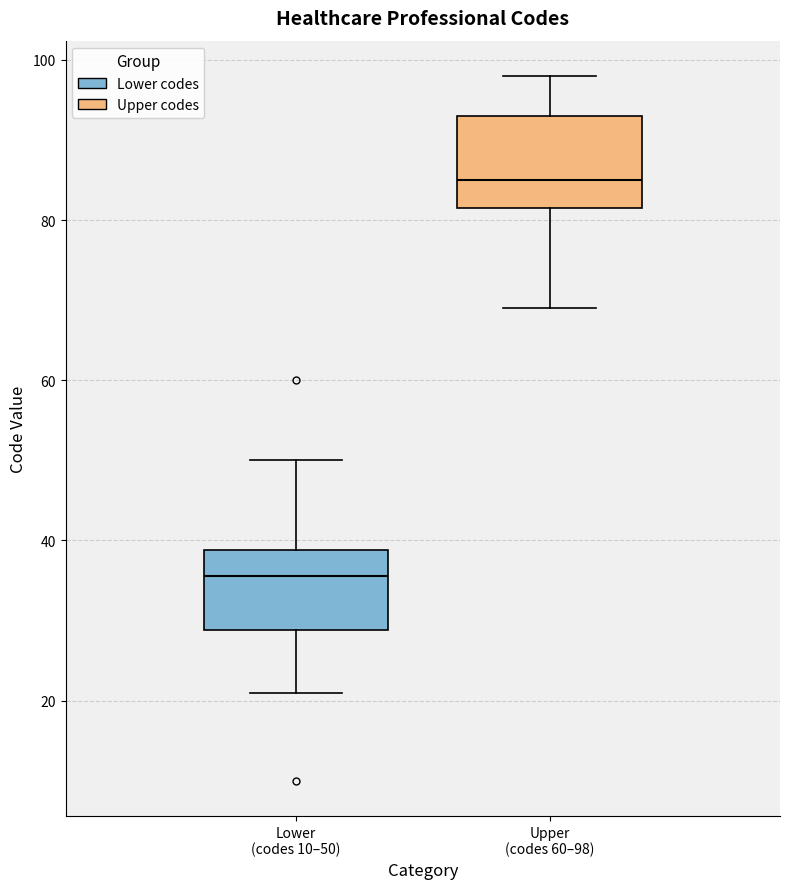

Reading left to right, transcribe this box plot: for each box, give where its median line is, the range the box spans, and where its two whiskers end, as read against the y-axis. The values are not printed on the chart, so give them approximately, as read against the axis.

Lower (codes 10–50): median 36, box 28 to 38, whiskers 22 to 50
Upper (codes 60–98): median 86, box 82 to 94, whiskers 70 to 98